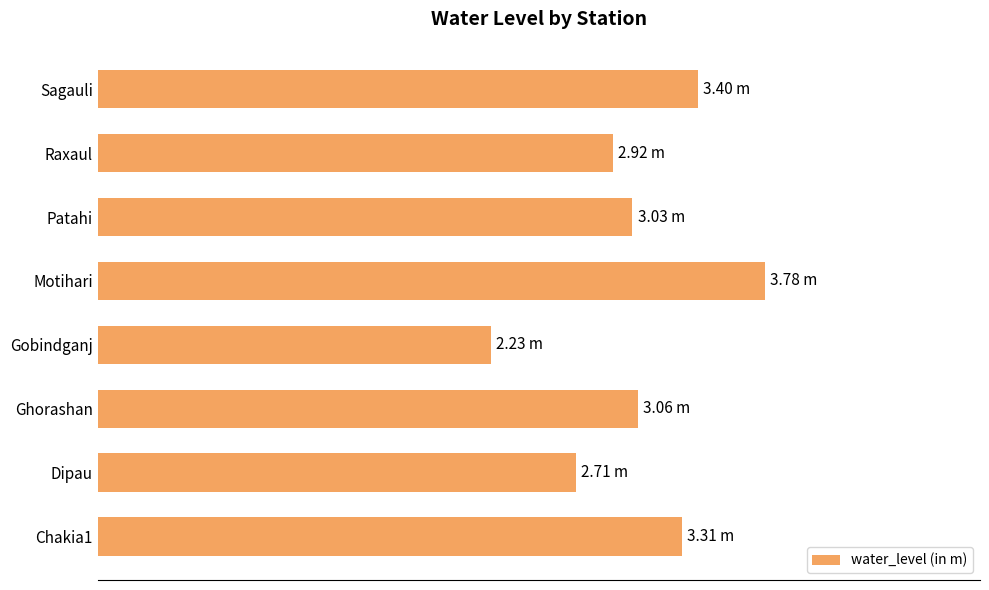

Are the bars grouped side by side (vs. stacked)?

No